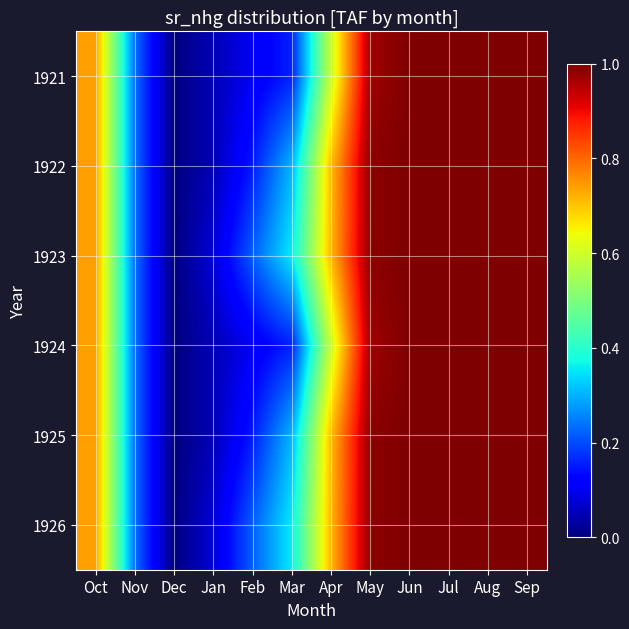

Reading left to right, what are all the values shown in this chart?

1921: Oct=0.7	Nov=0.2	Dec=0.0	Jan=0.0	Feb=0.1	Mar=0.2	Apr=0.6	May=1.0	Jun=1.0	Jul=1.0	Aug=1.0	Sep=1.0
1922: Oct=0.7	Nov=0.2	Dec=0.0	Jan=0.0	Feb=0.2	Mar=0.3	Apr=0.7	May=1.0	Jun=1.0	Jul=1.0	Aug=1.0	Sep=1.0
1923: Oct=0.7	Nov=0.2	Dec=0.0	Jan=0.1	Feb=0.2	Mar=0.4	Apr=0.7	May=1.0	Jun=1.0	Jul=1.0	Aug=1.0	Sep=1.0
1924: Oct=0.7	Nov=0.2	Dec=0.0	Jan=0.0	Feb=0.1	Mar=0.2	Apr=0.6	May=1.0	Jun=1.0	Jul=1.0	Aug=1.0	Sep=1.0
1925: Oct=0.7	Nov=0.2	Dec=0.0	Jan=0.0	Feb=0.2	Mar=0.3	Apr=0.7	May=1.0	Jun=1.0	Jul=1.0	Aug=1.0	Sep=1.0
1926: Oct=0.7	Nov=0.2	Dec=0.0	Jan=0.1	Feb=0.2	Mar=0.4	Apr=0.7	May=1.0	Jun=1.0	Jul=1.0	Aug=1.0	Sep=1.0